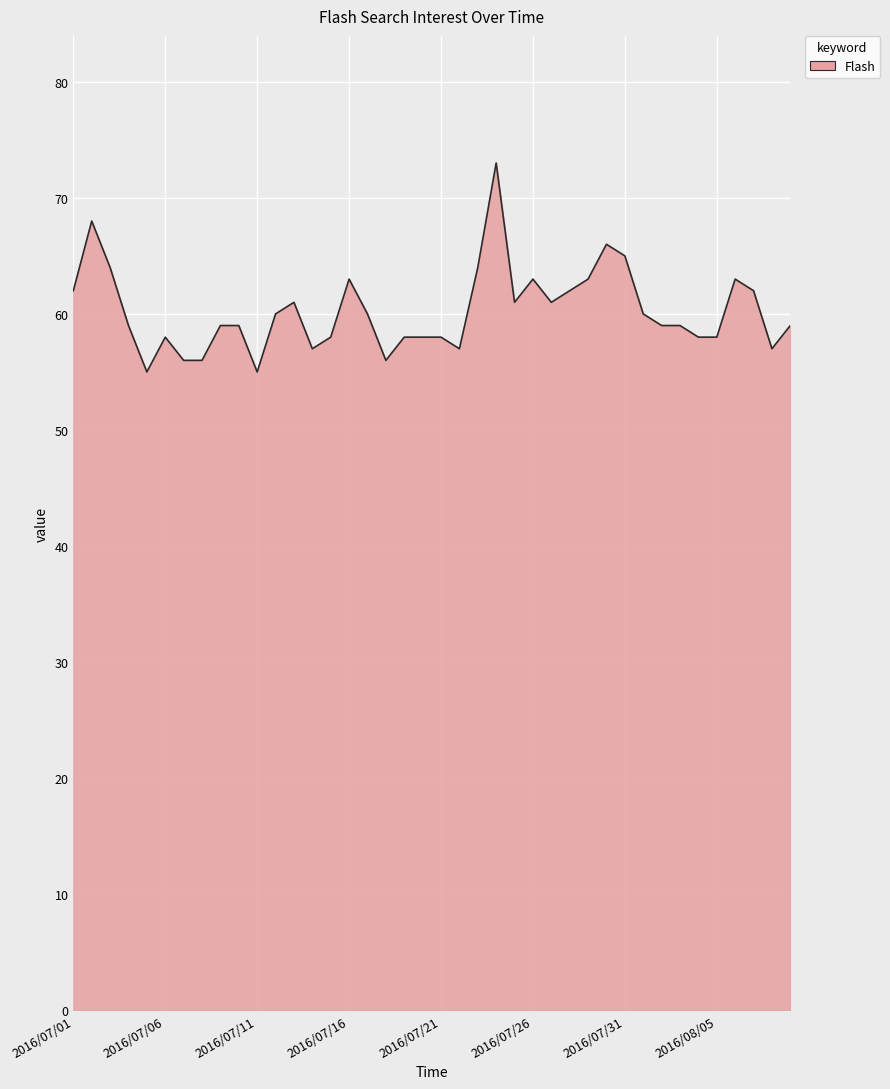

What is the greatest value displayed?

73